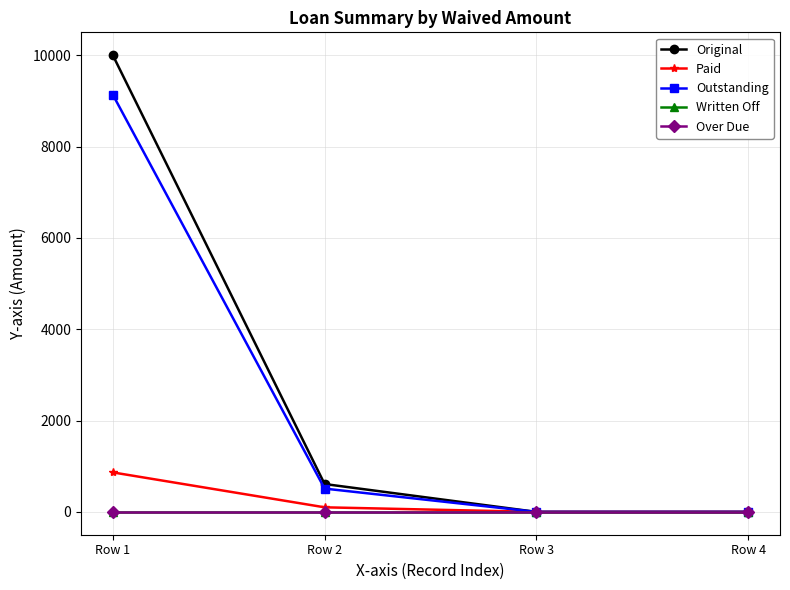

Reading left to right, transcribe all the data shown in this chart.

Original: 10000.0	610.0	0.0	0.0
Paid: 864.5	100.0	0.0	0.0
Outstanding: 9135.5	509.9	0.0	0.0
Written Off: 0.0	0.0	0.0	0.0
Over Due: 0.0	0.0	0.0	0.0